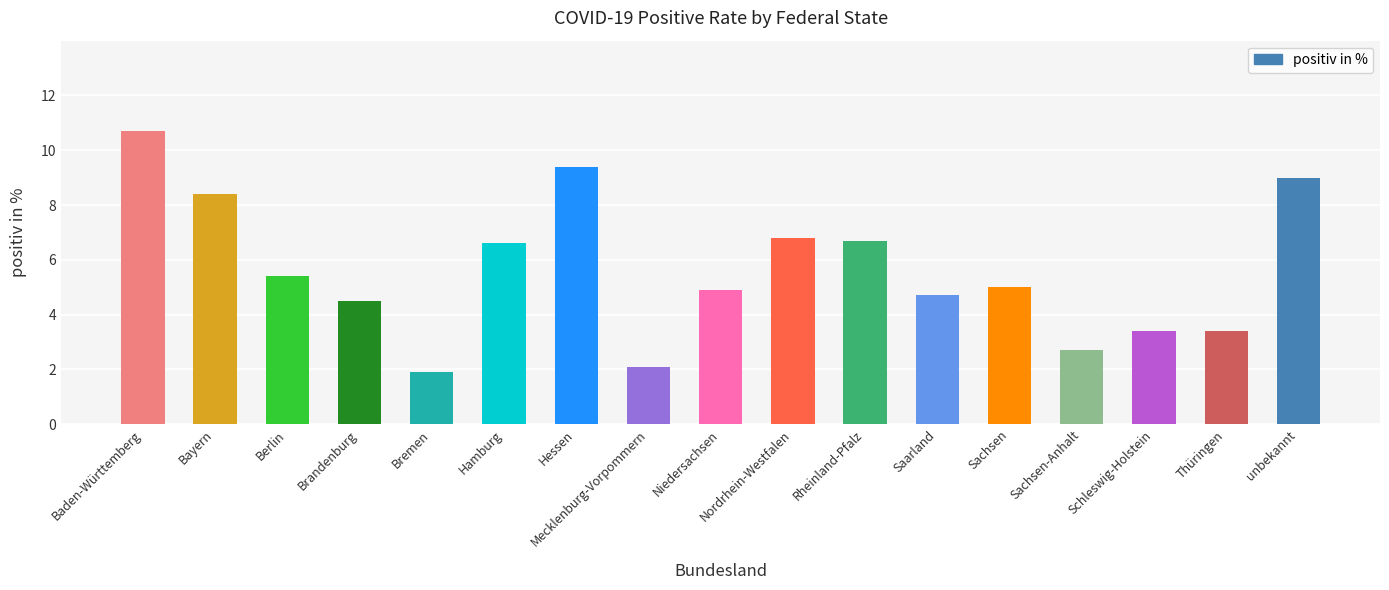

Reading left to right, what are all the values shown in this chart?

Baden-Württemberg=10.7	Bayern=8.4	Berlin=5.4	Brandenburg=4.5	Bremen=1.9	Hamburg=6.6	Hessen=9.4	Mecklenburg-Vorpommern=2.1	Niedersachsen=4.9	Nordrhein-Westfalen=6.8	Rheinland-Pfalz=6.7	Saarland=4.7	Sachsen=5.0	Sachsen-Anhalt=2.7	Schleswig-Holstein=3.4	Thüringen=3.4	unbekannt=9.0